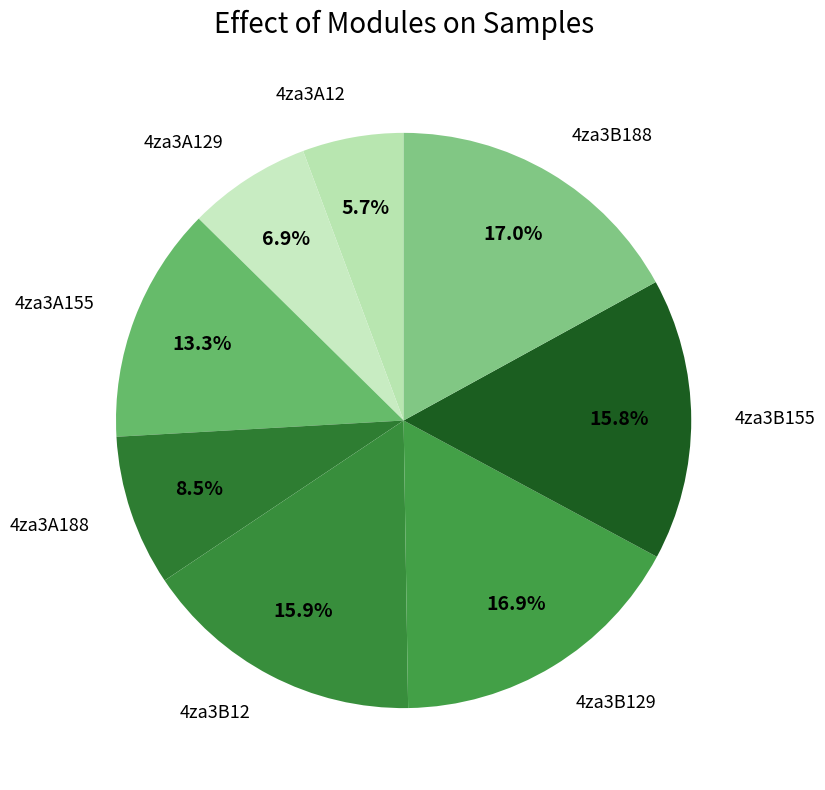

Approximately how many times larger is the value at 4za3A155 compared to 4za3B12?

0.8